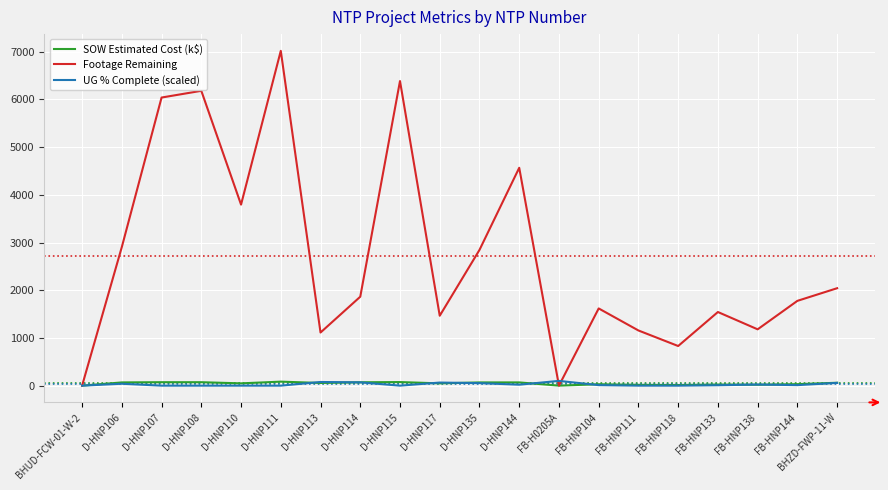

What is the difference between the second highest and second lowest values in the Footage Remaining series?

6387.0